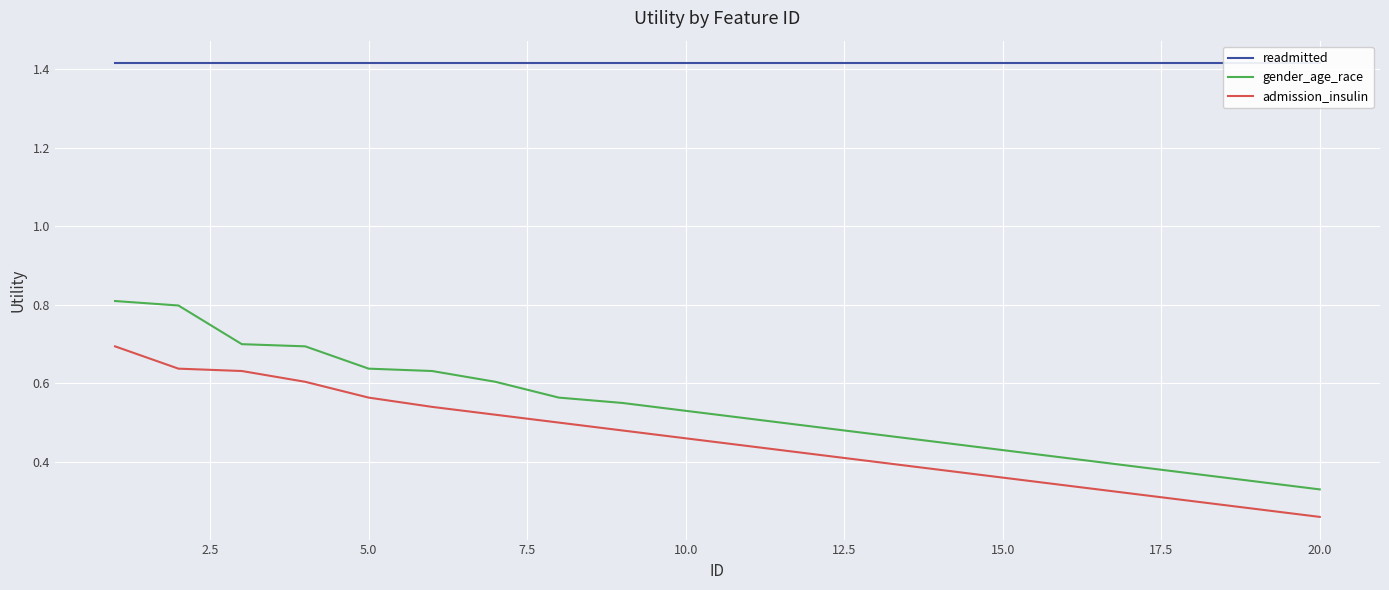

How many distinct data groups are displayed?

3